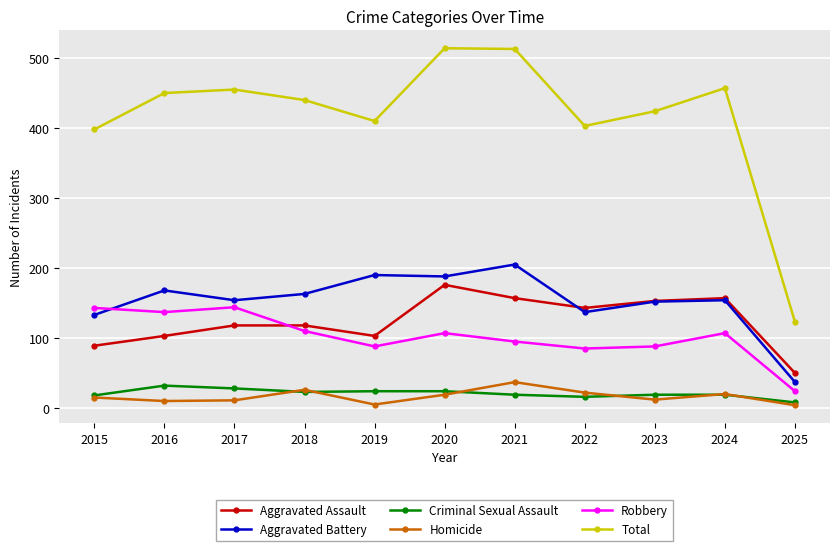

What is the value of the Aggravated Assault point at the 4th from the left?

118